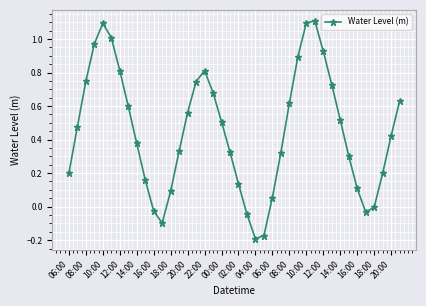

What is the maximum value shown in the chart?

1.1